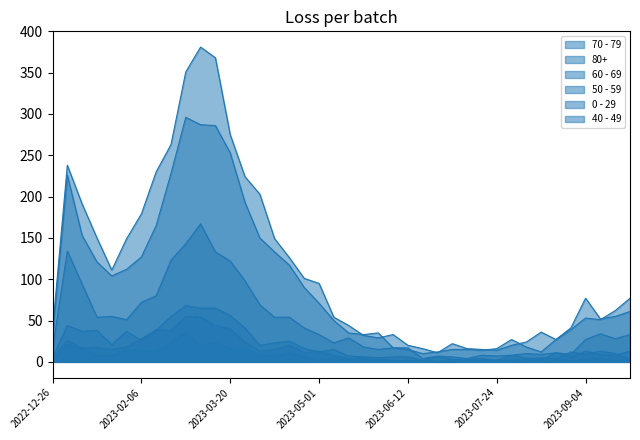

At how many categories does at least one series exceed 43?

24